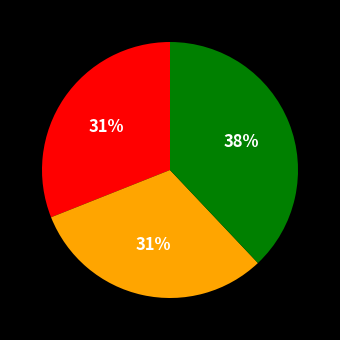

How many slices are in this pie chart?

3